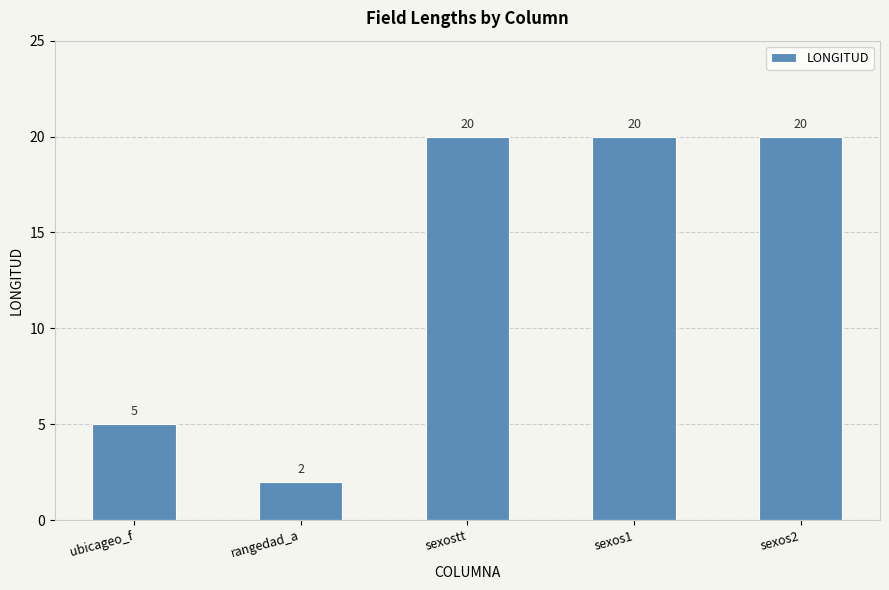

Which has a higher value, sexos2 or rangedad_a?

sexos2